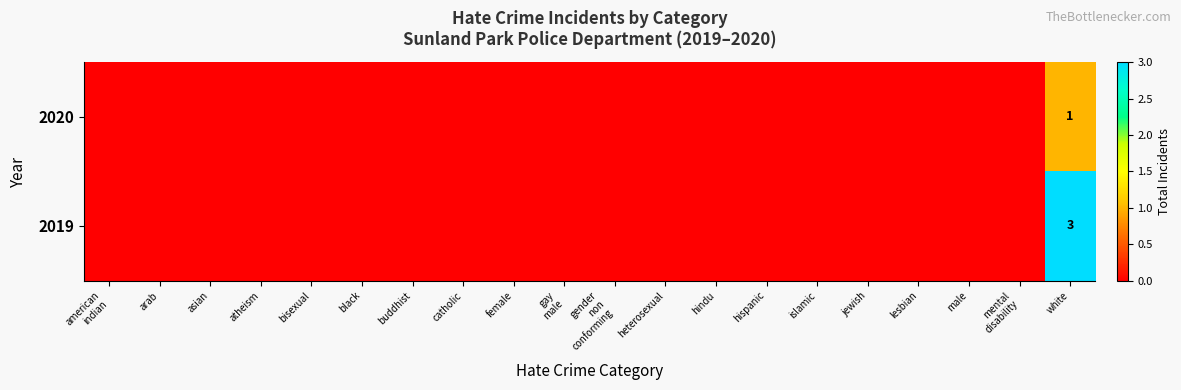

True or false: 2019 has a value of 3 at white.

True